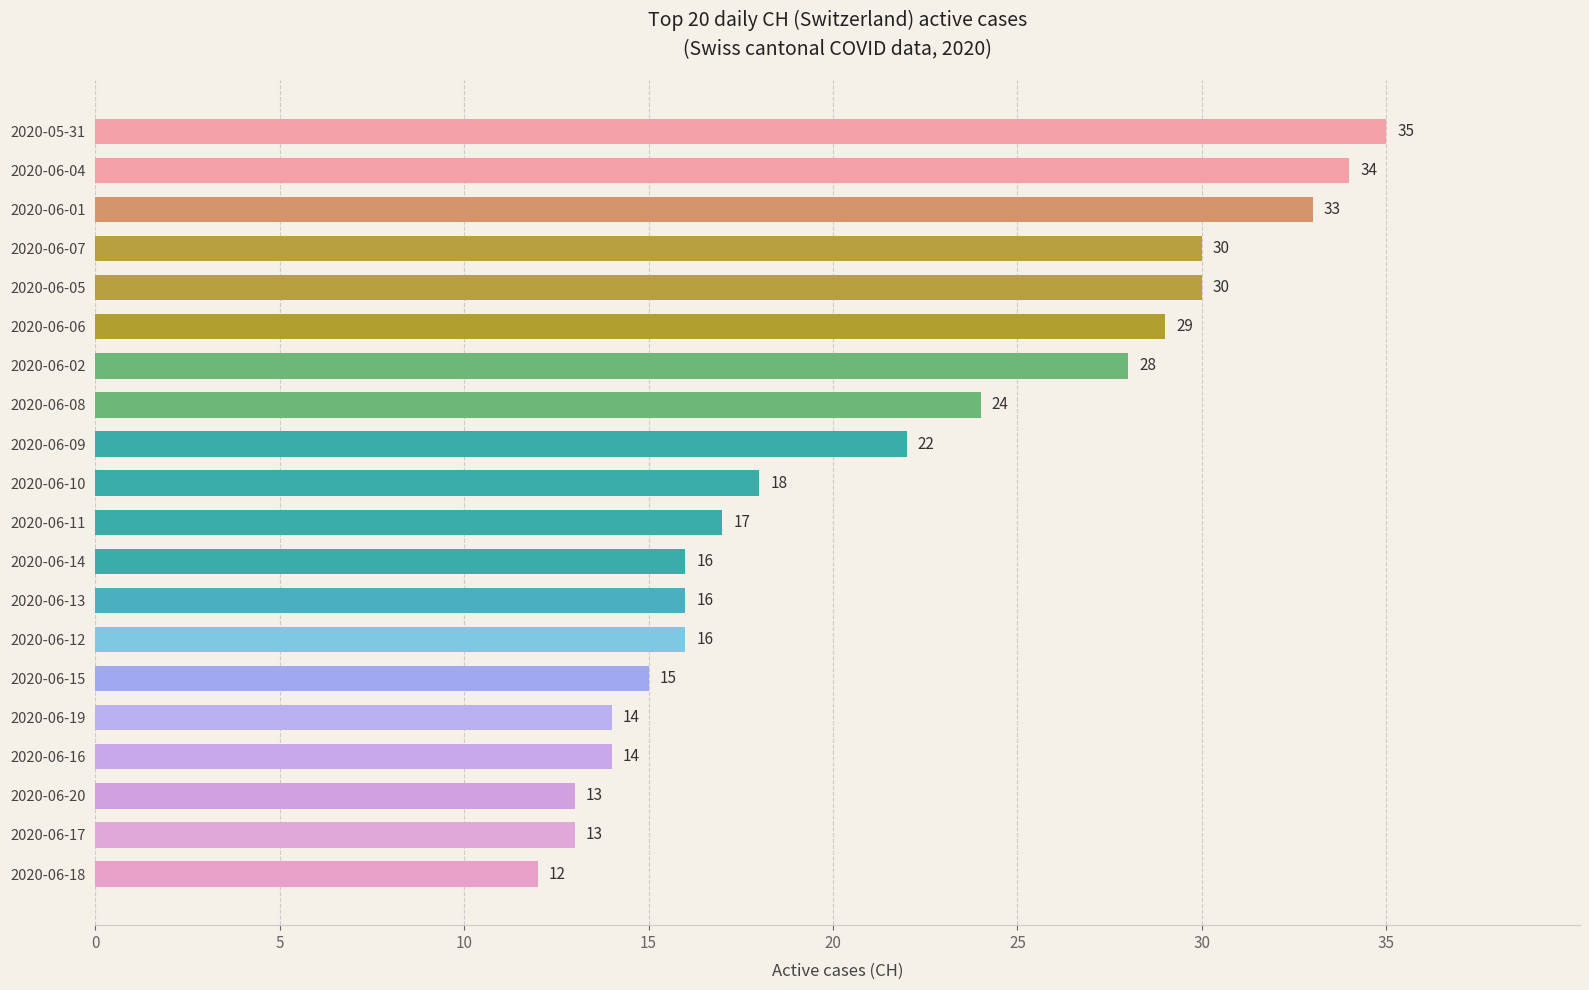

What is the label of the 8th bar from the top?

2020-06-08